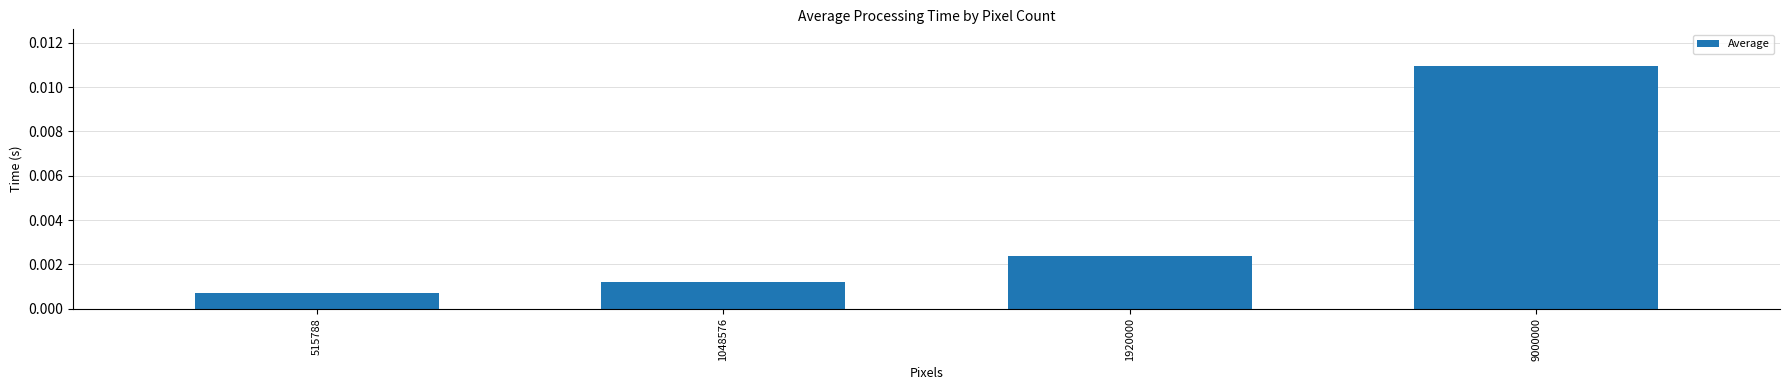

How many distinct data groups are displayed?

1